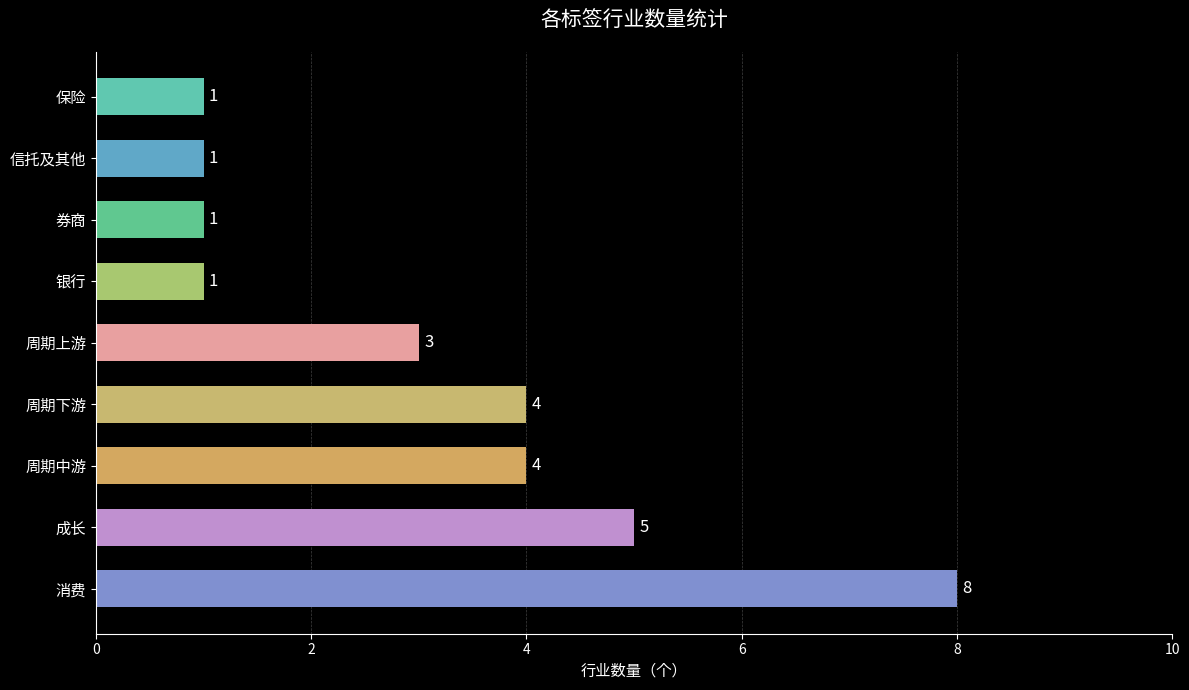

Approximately how many times larger is the value at 成长 compared to 周期上游?

1.7